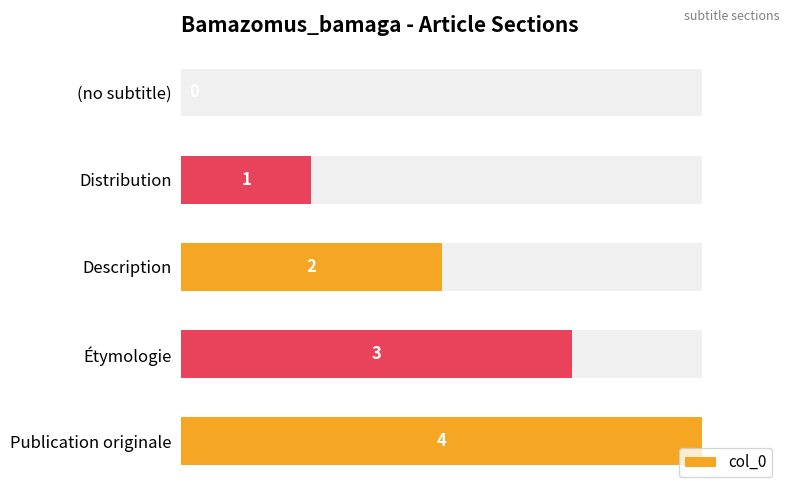

What is the sum of the values at Étymologie and Distribution?

4